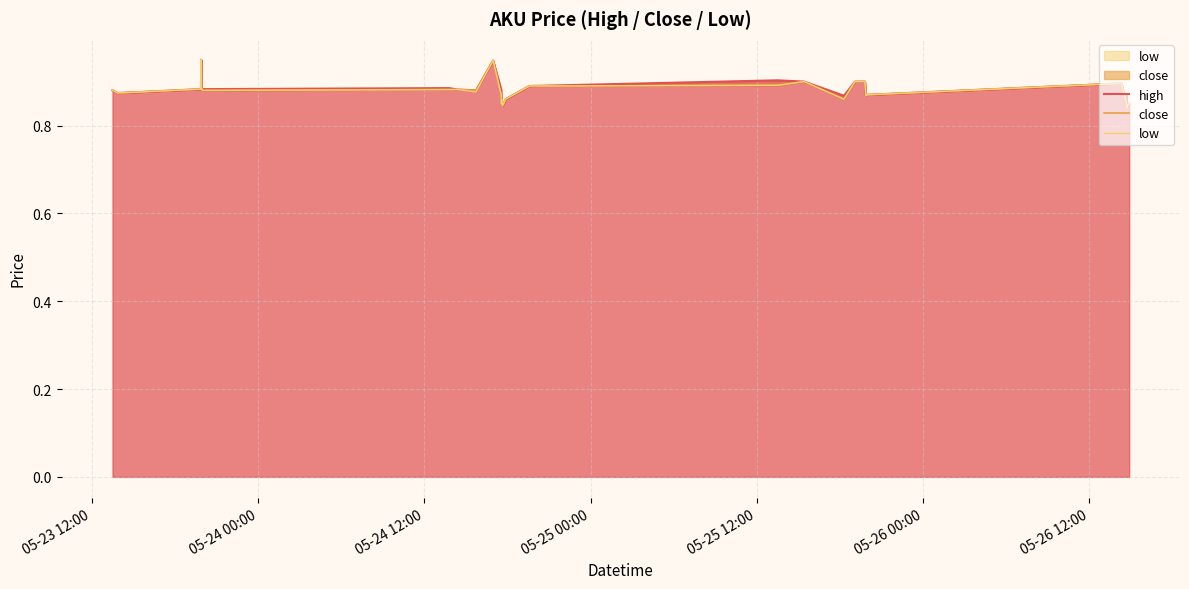

True or false: low has more than 2 interior local peaks.

True